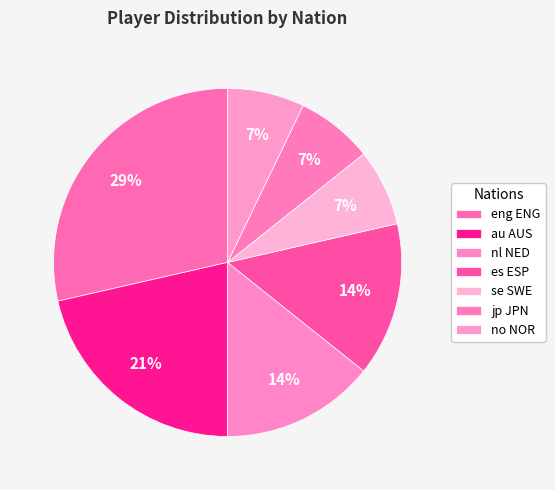

Which slice is the largest?

eng ENG